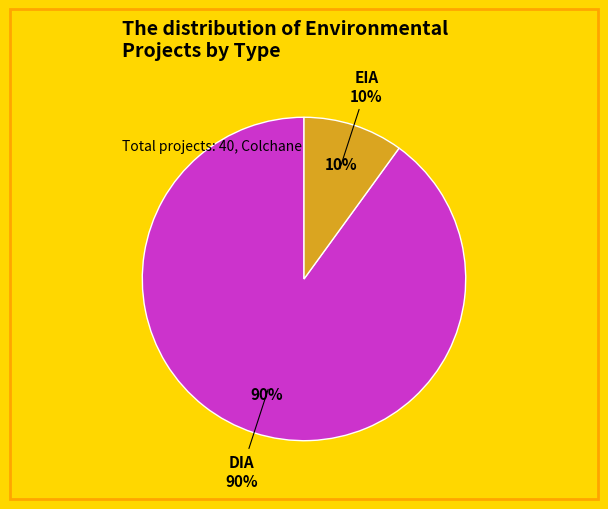

Does any single category account for the majority?

Yes